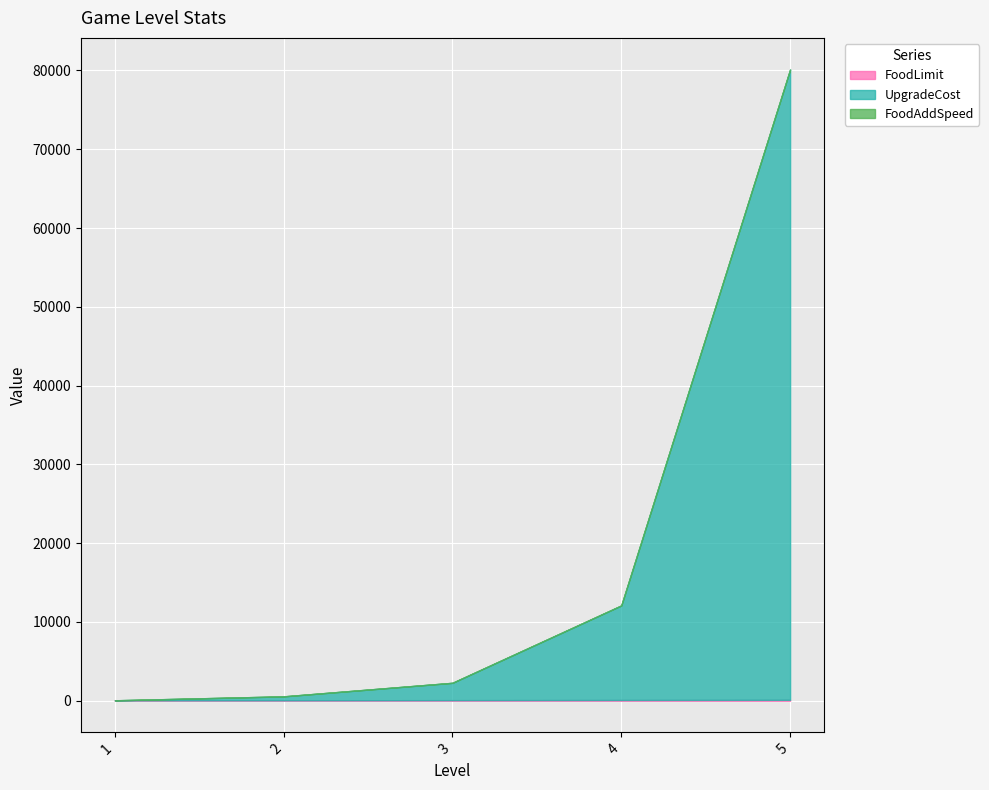

Rank the series by their maximum value, from lowest to highest.

FoodAddSpeed, FoodLimit, UpgradeCost